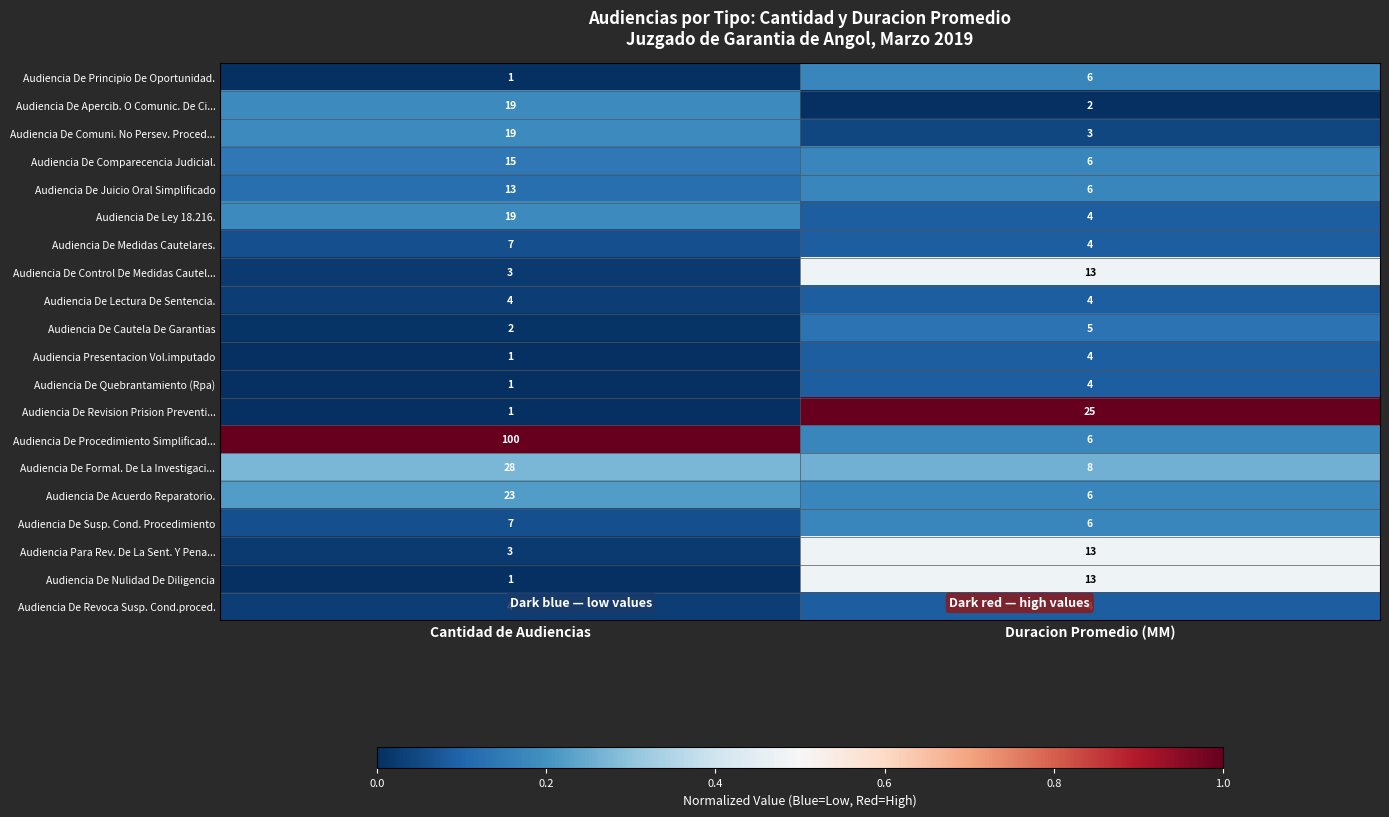

The value of Audiencia De Formal. De La Investigaci... at Duracion Promedio (MM) is 8. True or false?

True